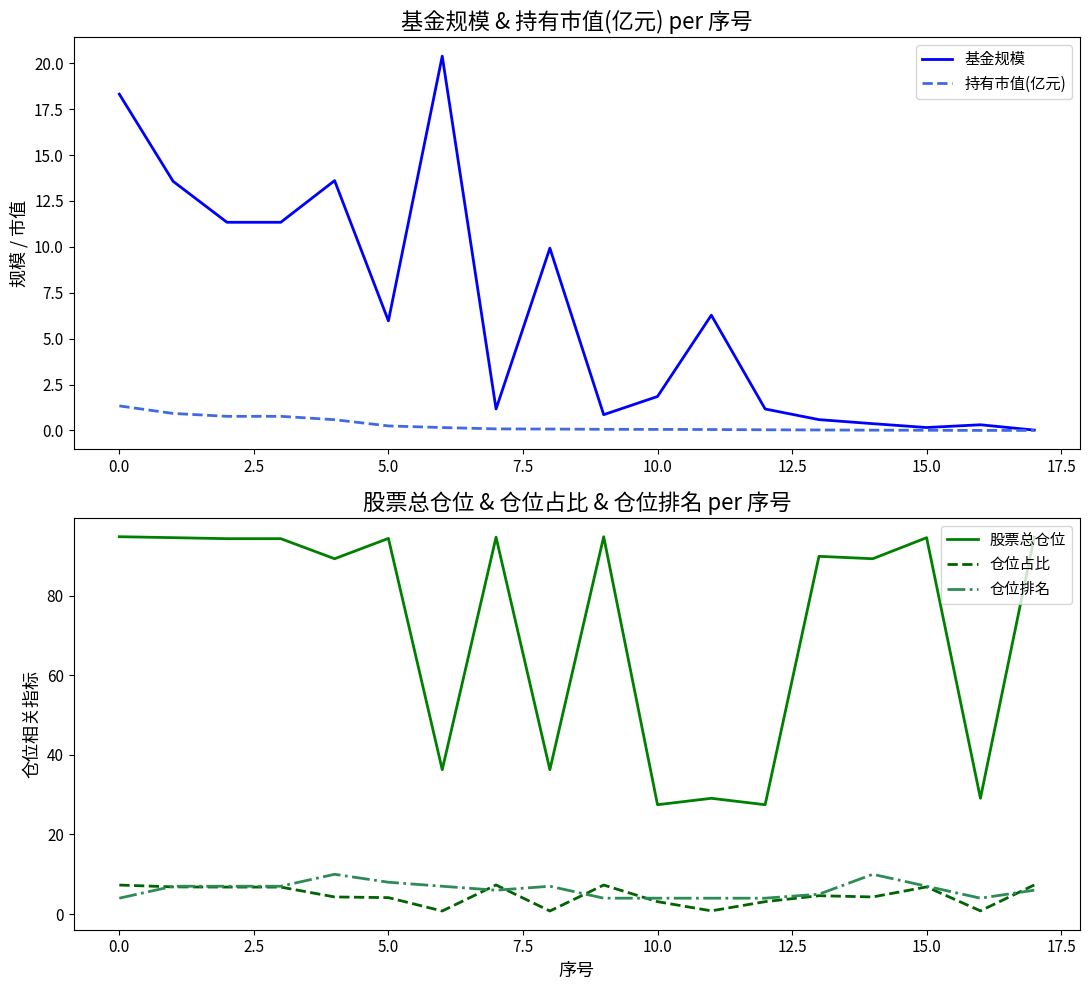

What is the lowest value of the 仓位排名 series?

4.0